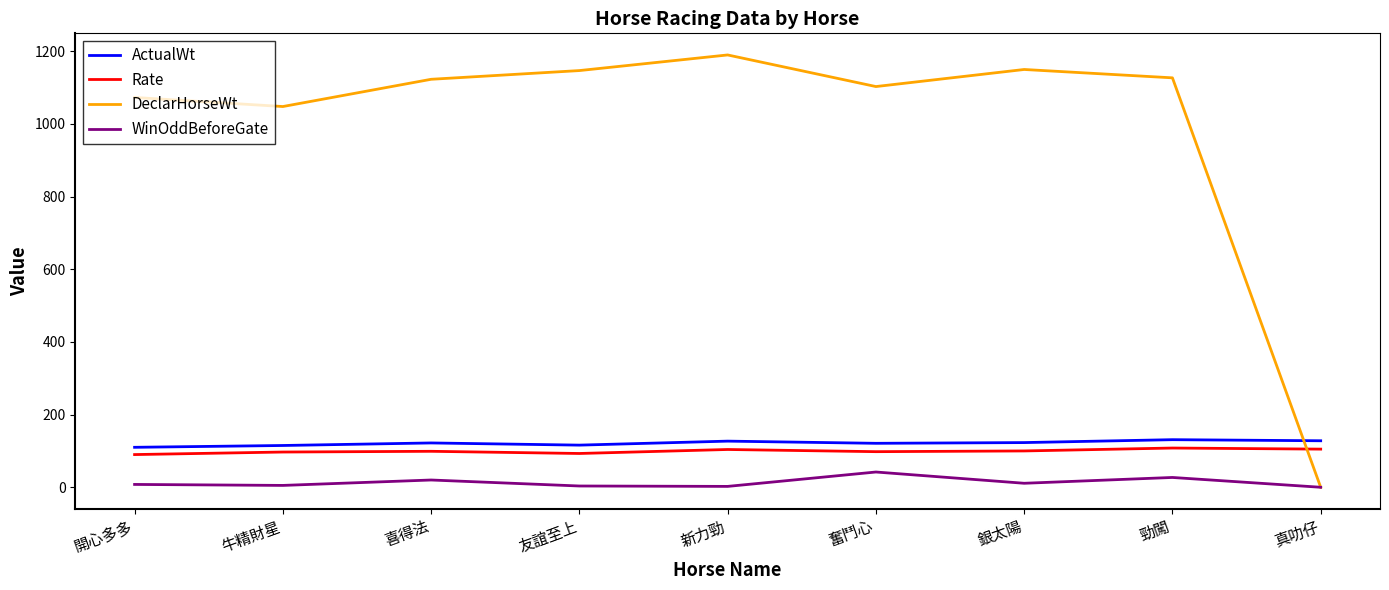

What is the greatest value displayed?

1190.0